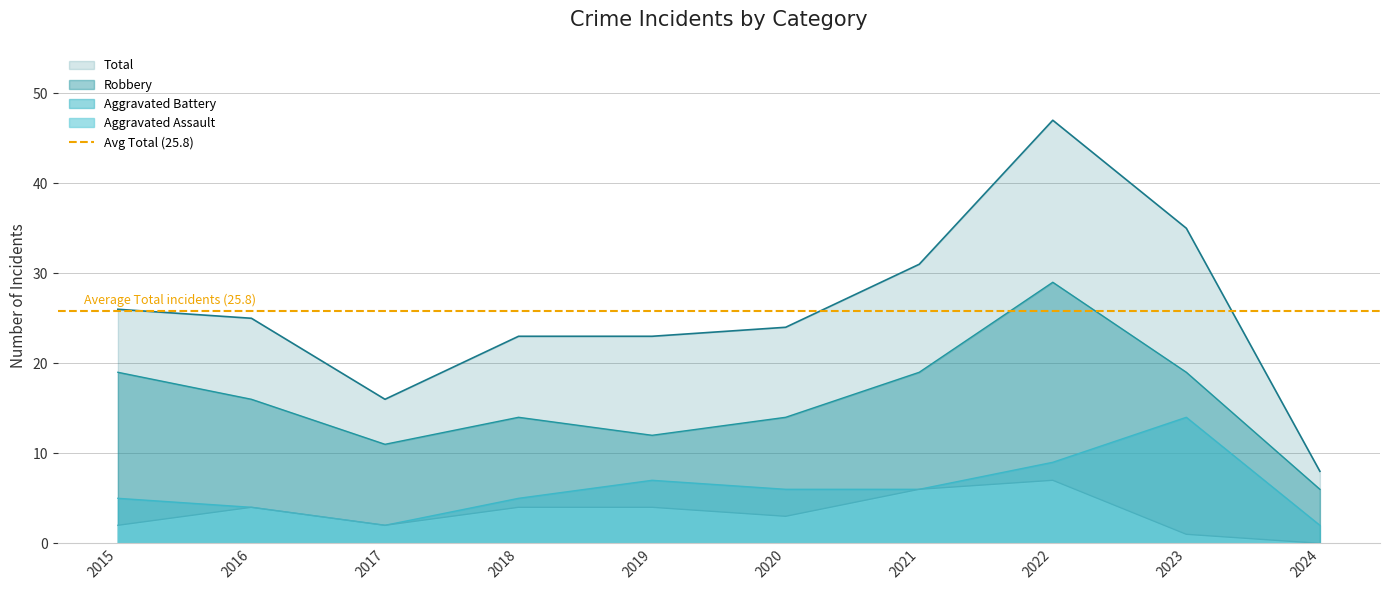

Rank the categories by Robbery value from lowest to highest.

2024, 2017, 2019, 2018, 2020, 2016, 2015, 2021, 2023, 2022